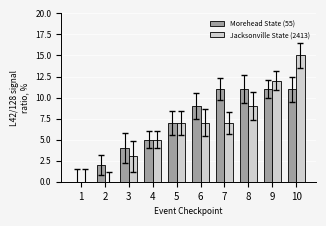

What is the sum of all Morehead State (55) values?

71